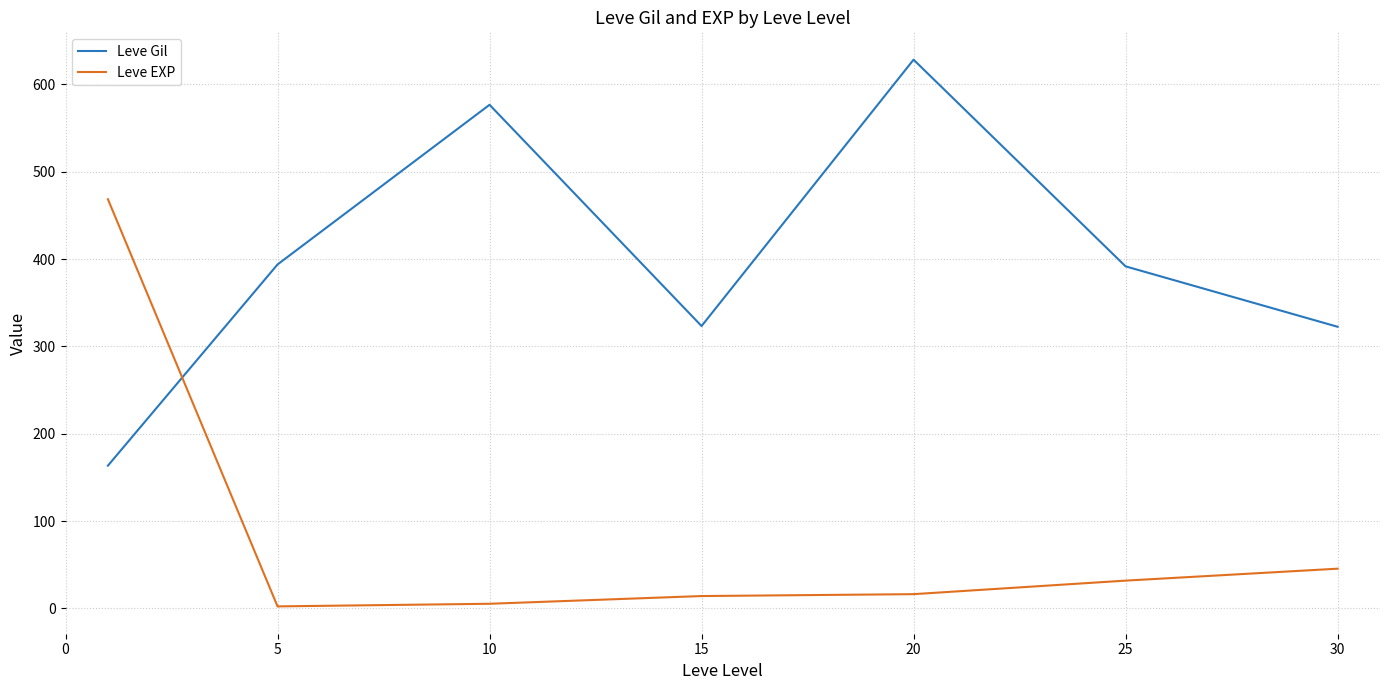

Which series has the largest total across all categories?

Leve Gil